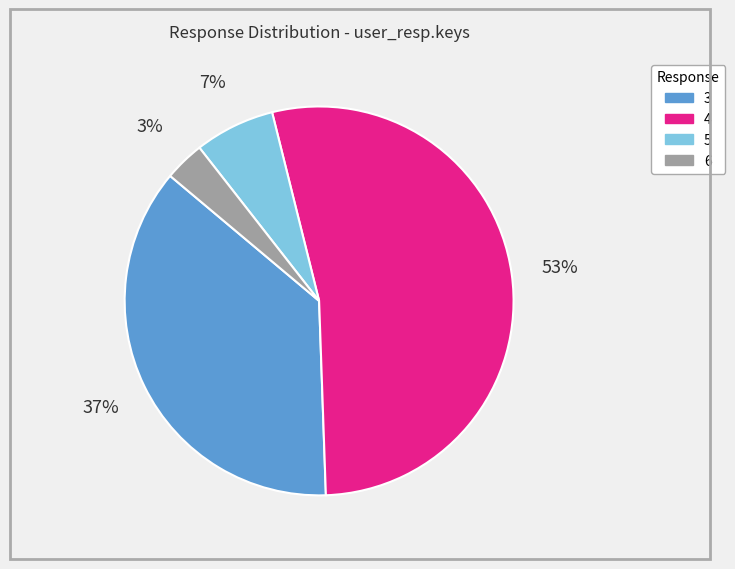

To the nearest percent, what is the difference between the largest and smallest slice percentages?

50%